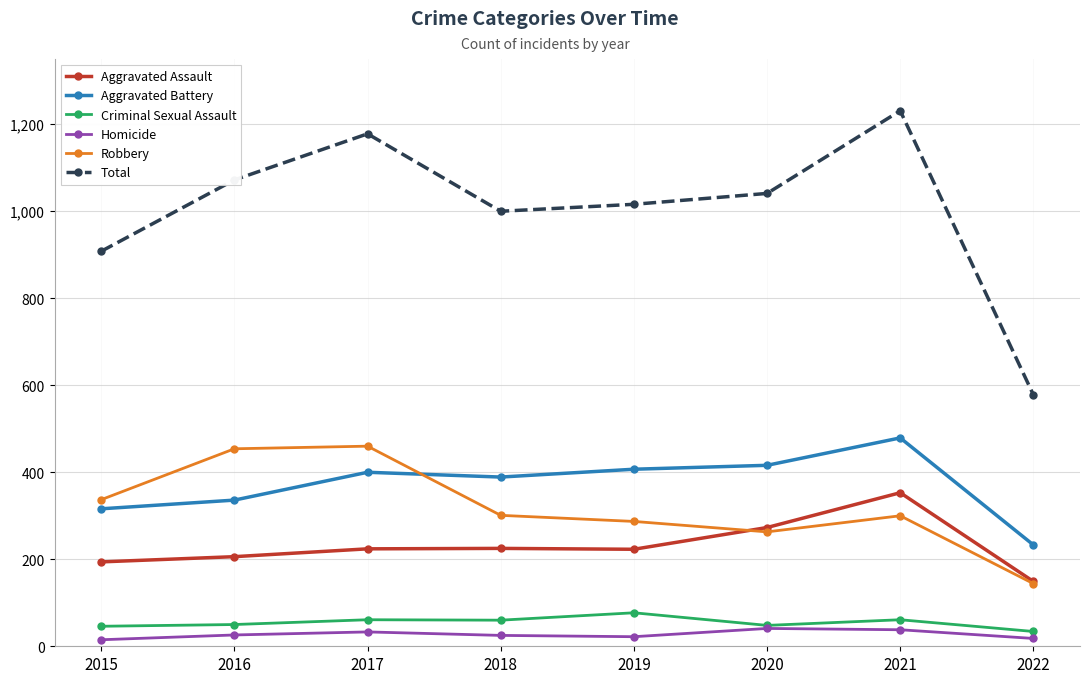

Is the value of Criminal Sexual Assault at 2019 greater than the value of Homicide at 2021?

Yes